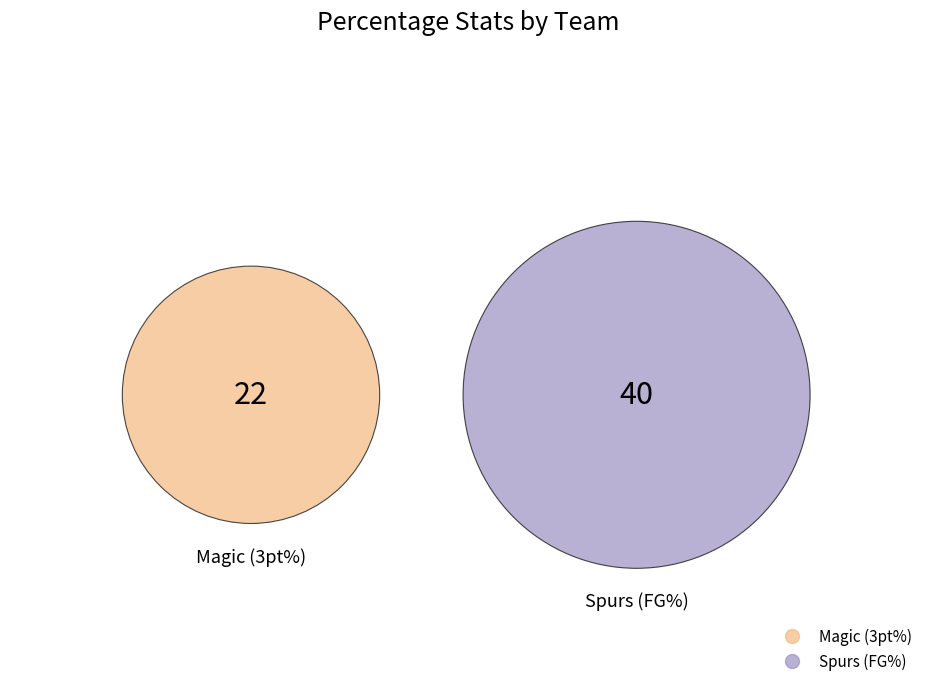

Does any single category account for the majority?

Yes